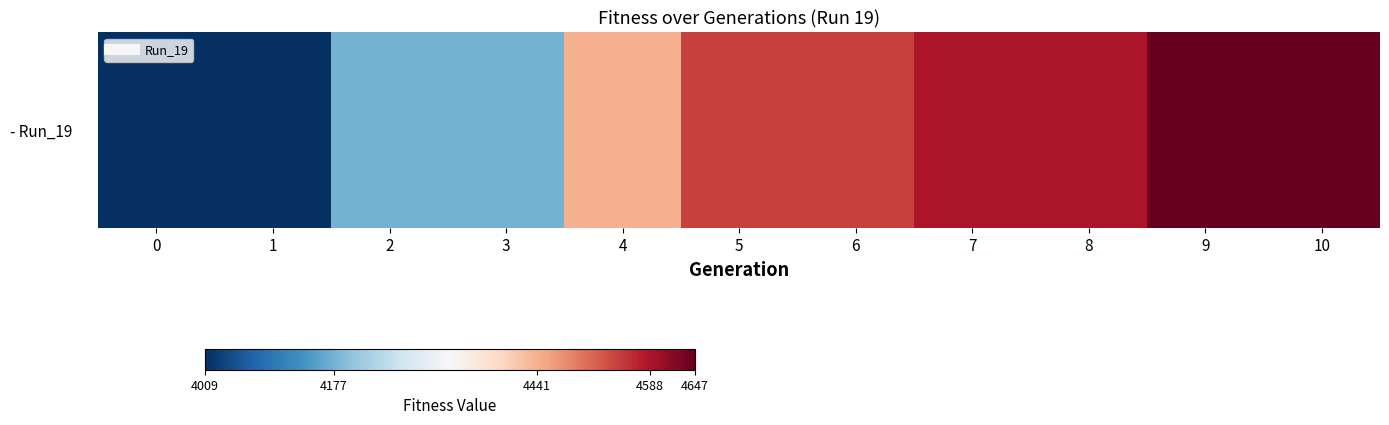

True or false: the data shows 5452 at 1.

False